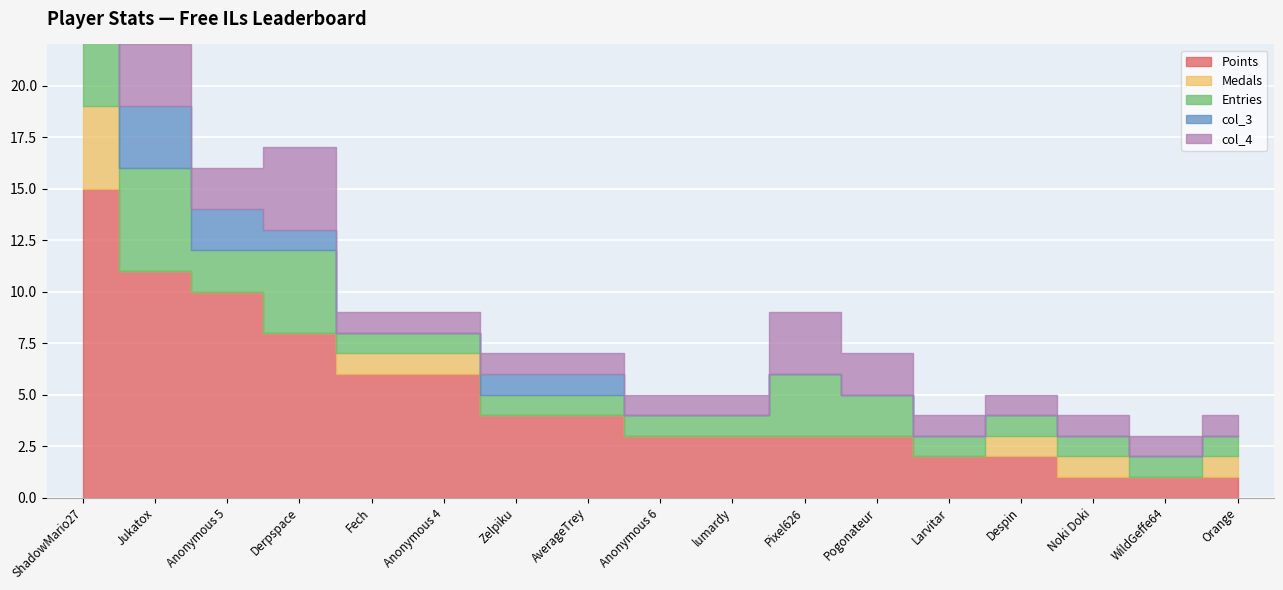

At which category does Entries reach its first local valley?

Anonymous 5